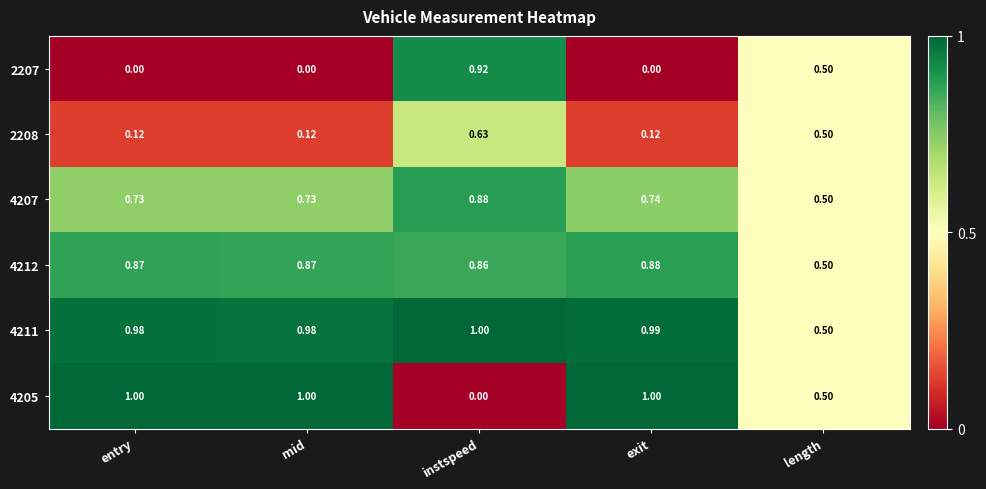

At which label is 4212 closest to 0?

length